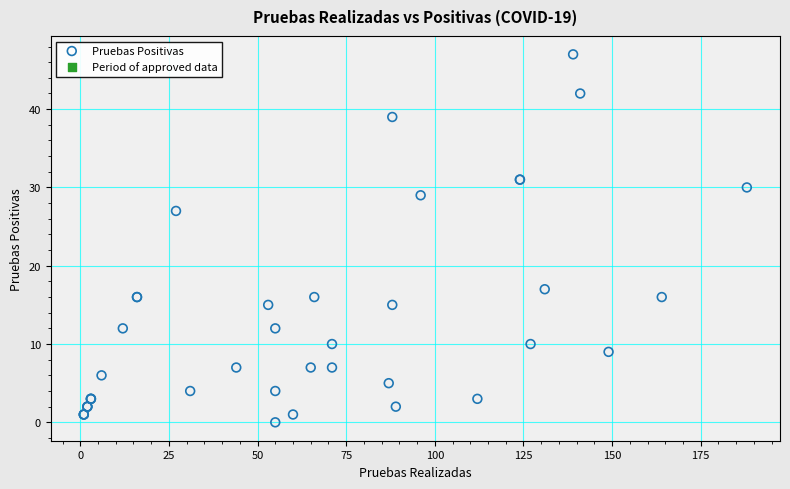

What Y value in the scatter plot is closest to 23?

27